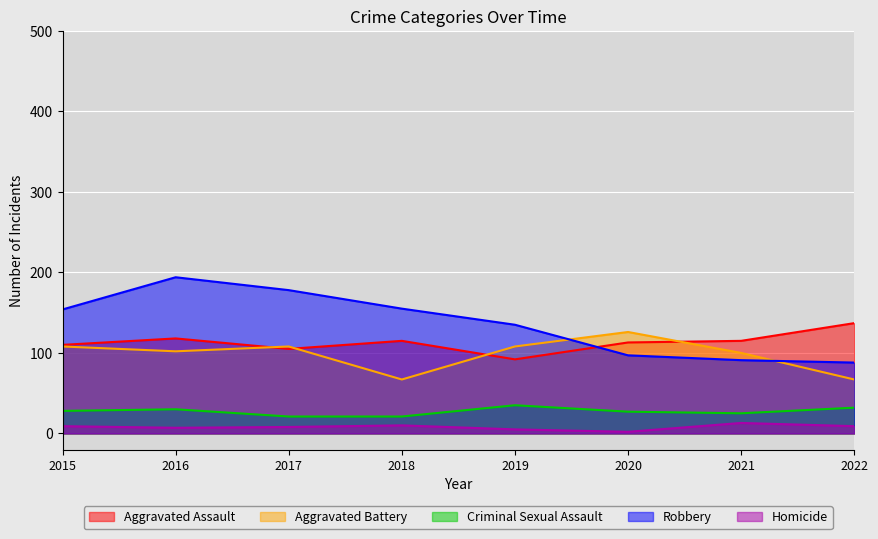

At which category does Homicide reach its first local peak?

2018